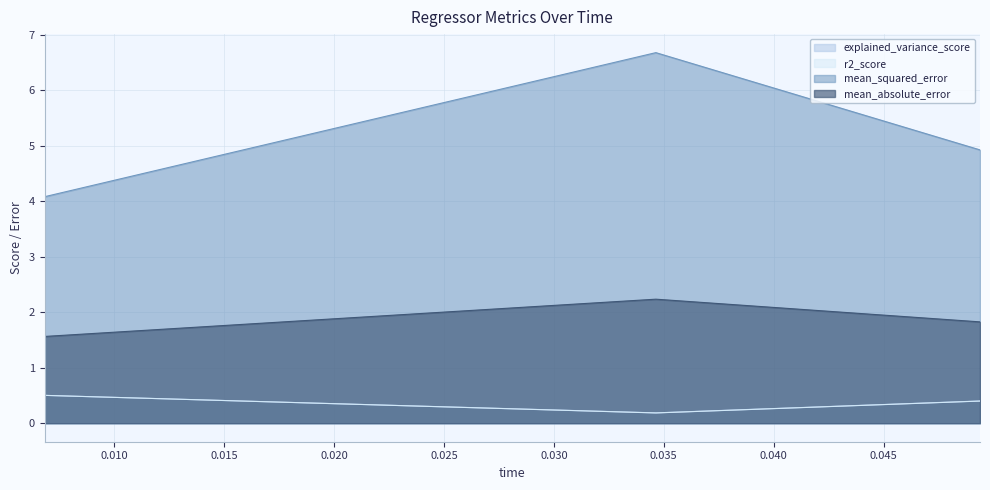

What is the sum of the mean_absolute_error values at 0.049391 and 0.006821?

3.4